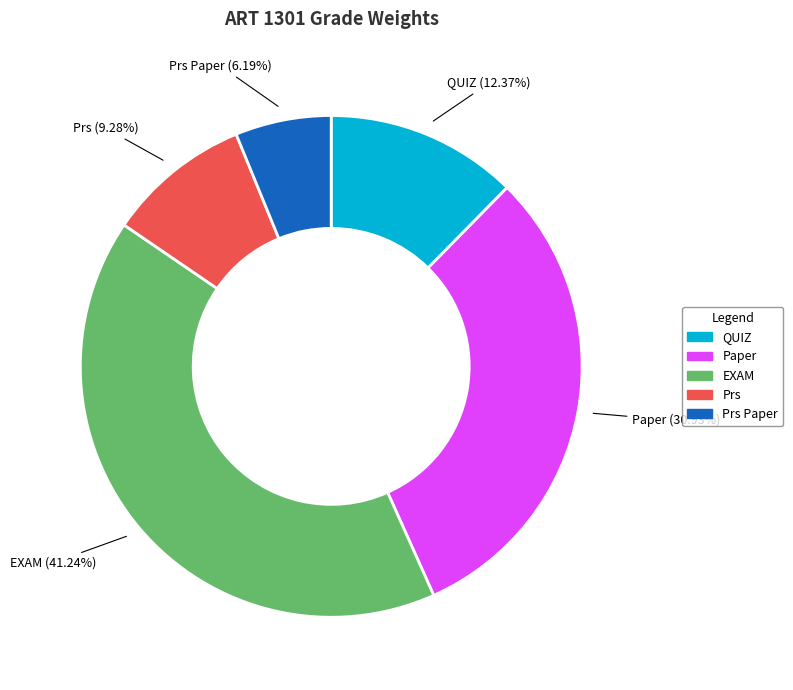

Is there a majority slice in this chart?

No